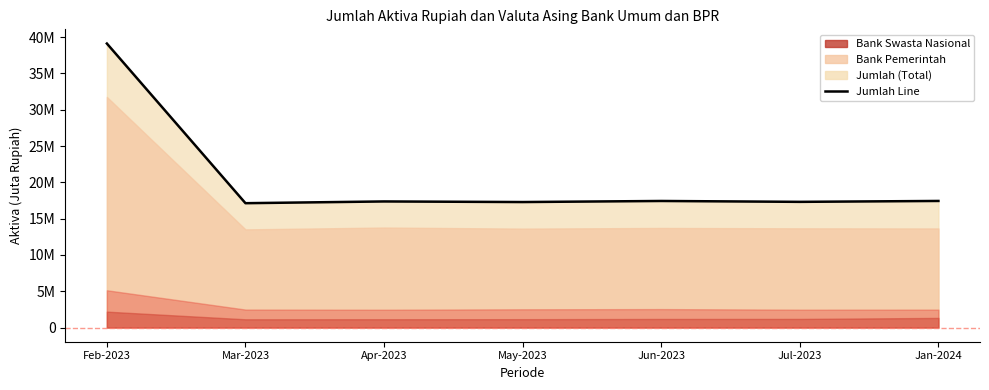

At which category does the data reach its first local peak?

Apr-2023